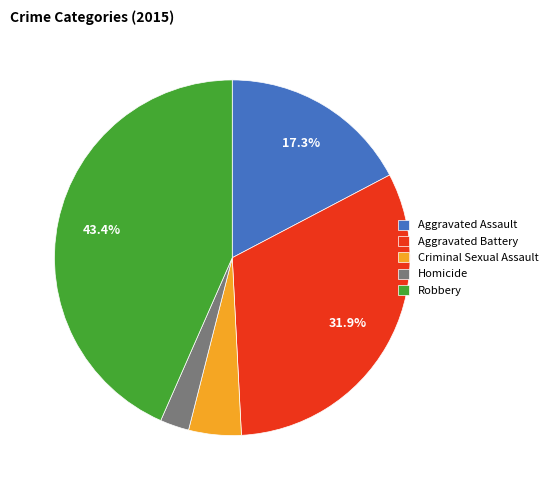

Approximately how many times larger is the value at Homicide compared to Aggravated Battery?

0.1